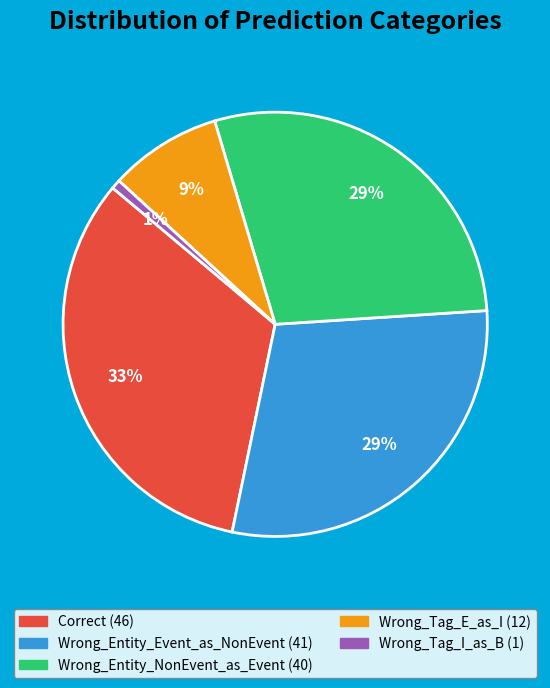

Which slice is the largest?

Correct